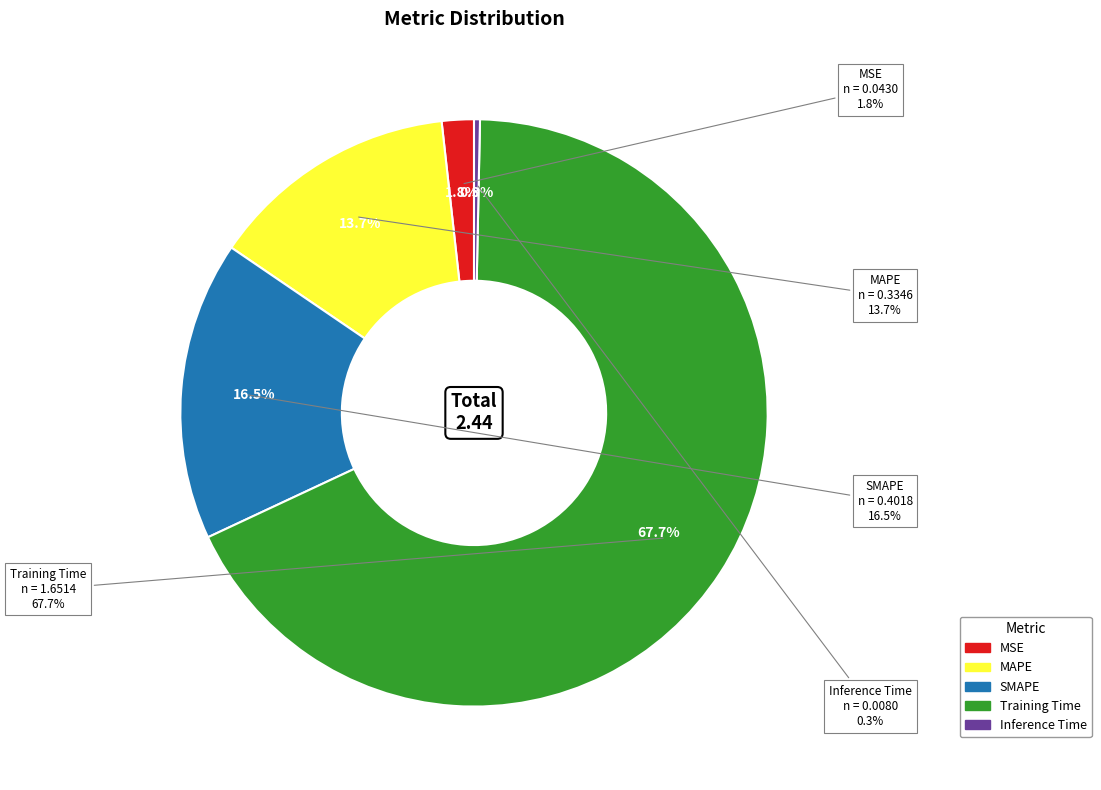

Which has a higher value, MSE or SMAPE?

SMAPE